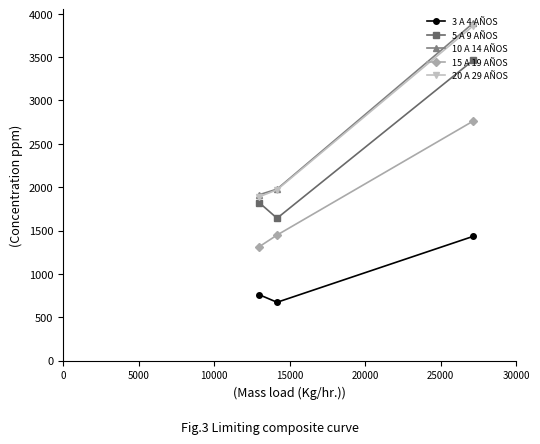

How many series are shown in this chart?

5